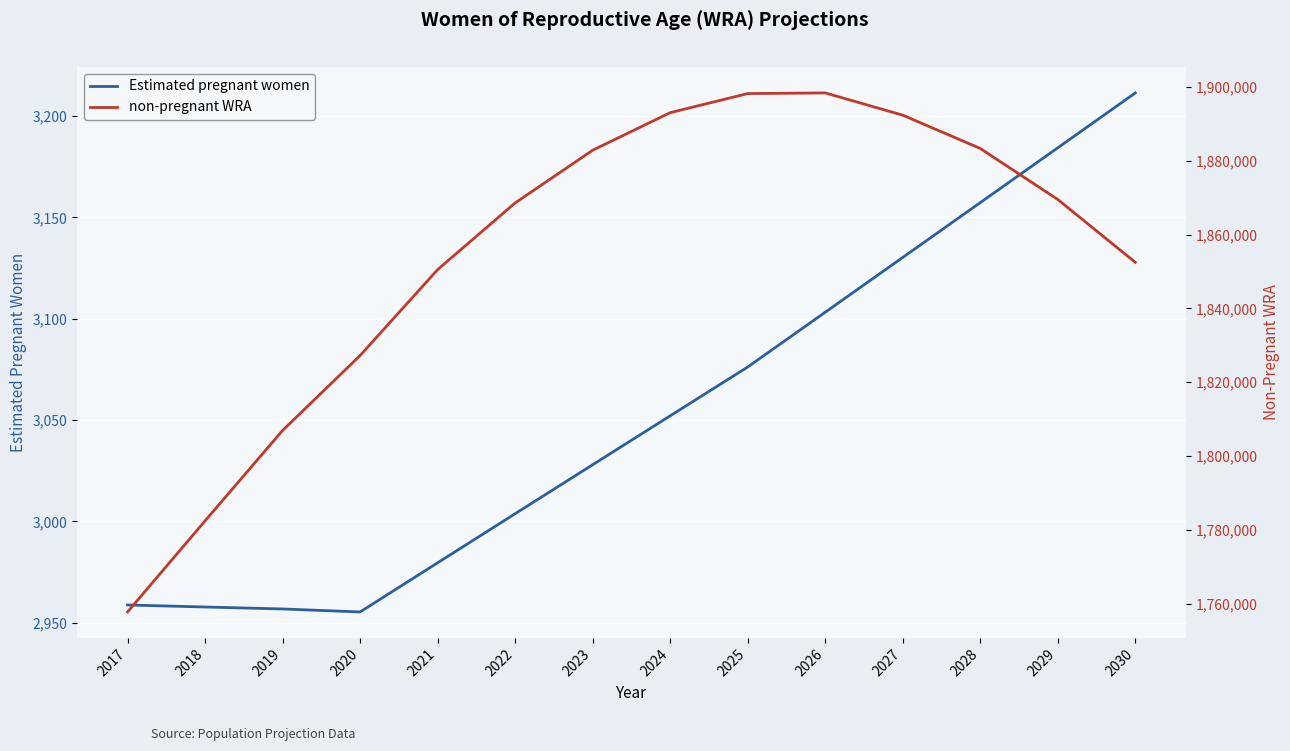

Rank the categories by Estimated pregnant women value from highest to lowest.

2030, 2029, 2028, 2027, 2026, 2025, 2024, 2023, 2022, 2021, 2017, 2018, 2019, 2020